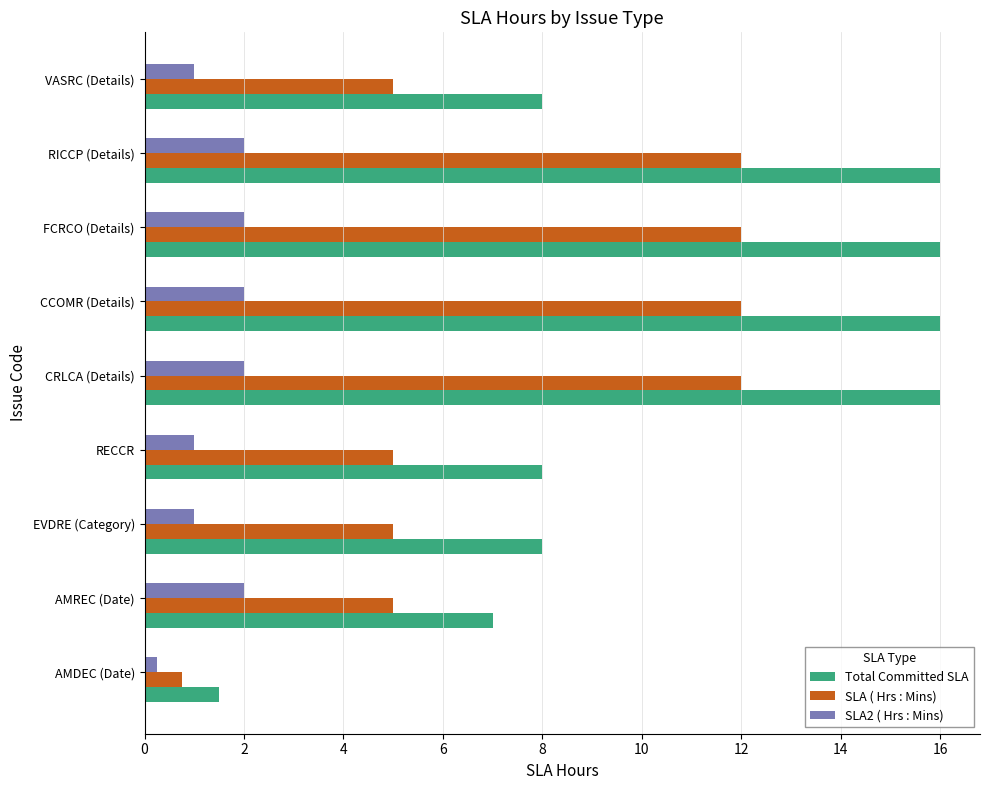

Which category has the lowest value in the Total Committed SLA series?

AMDEC (Date)